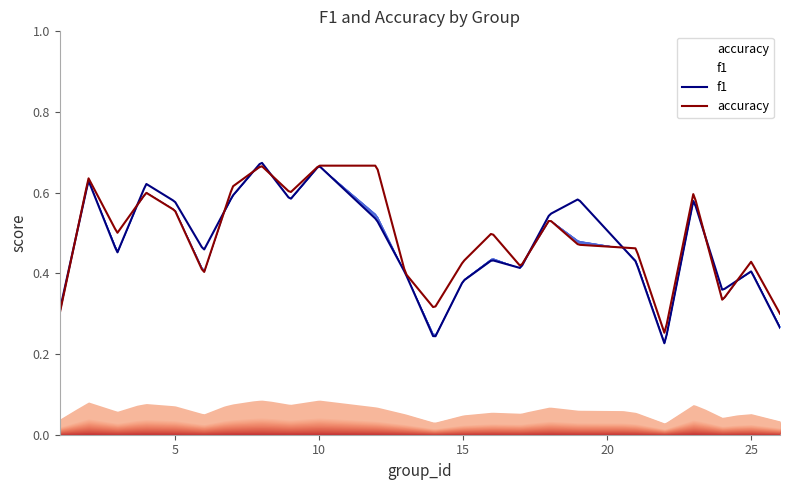

List the series in order of their overall mean, lowest first.

f1, accuracy